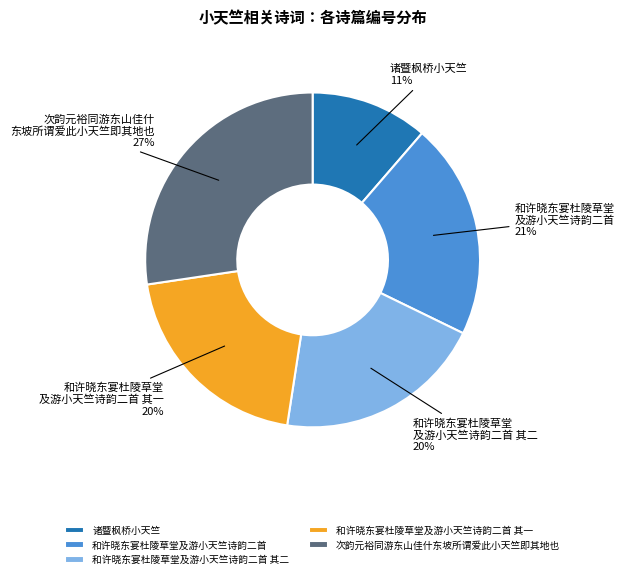

What is the ratio of the value at 次韵元裕同游东山佳什东坡所谓爱此小天竺即其地也 to the value at 和许晓东宴杜陵草堂及游小天竺诗韵二首 其一?

1.4